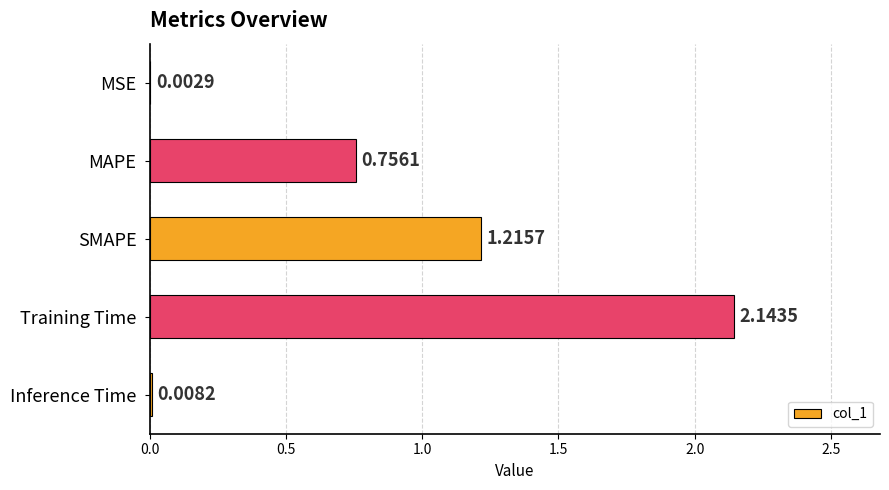

What is the change in value from Training Time to Inference Time?

-2.1